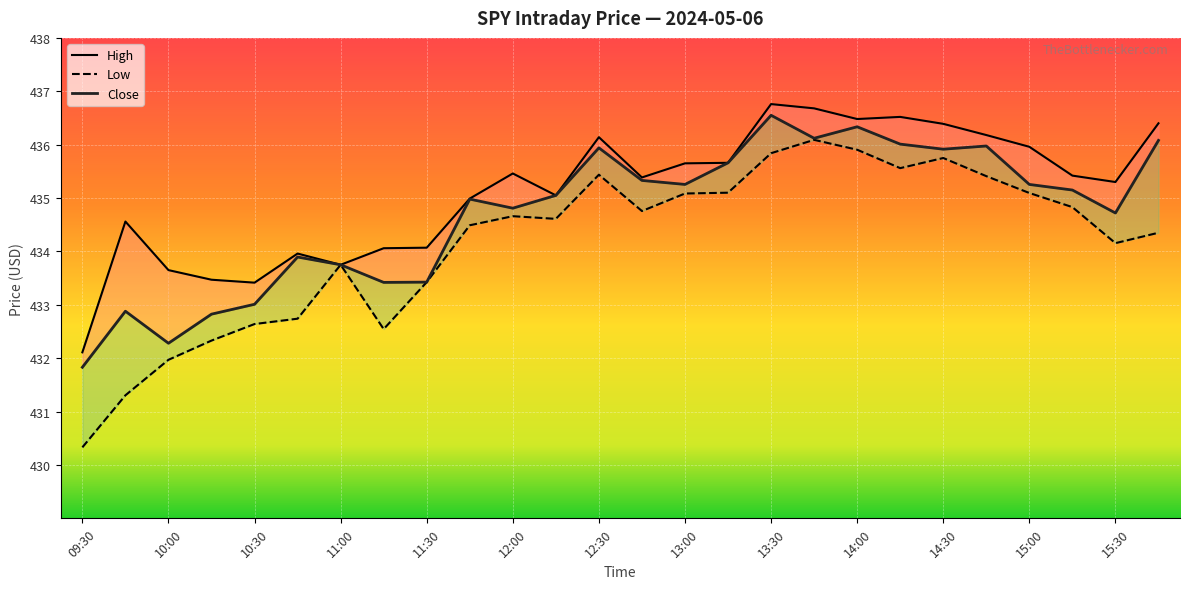

Which has a higher value, 24 or 11:00?

24